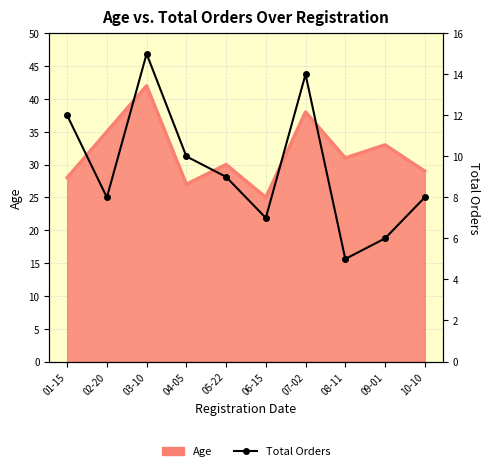

Rank the categories by value from highest to lowest.

03-10, 07-02, 01-15, 04-05, 05-22, 02-20, 10-10, 06-15, 09-01, 08-11